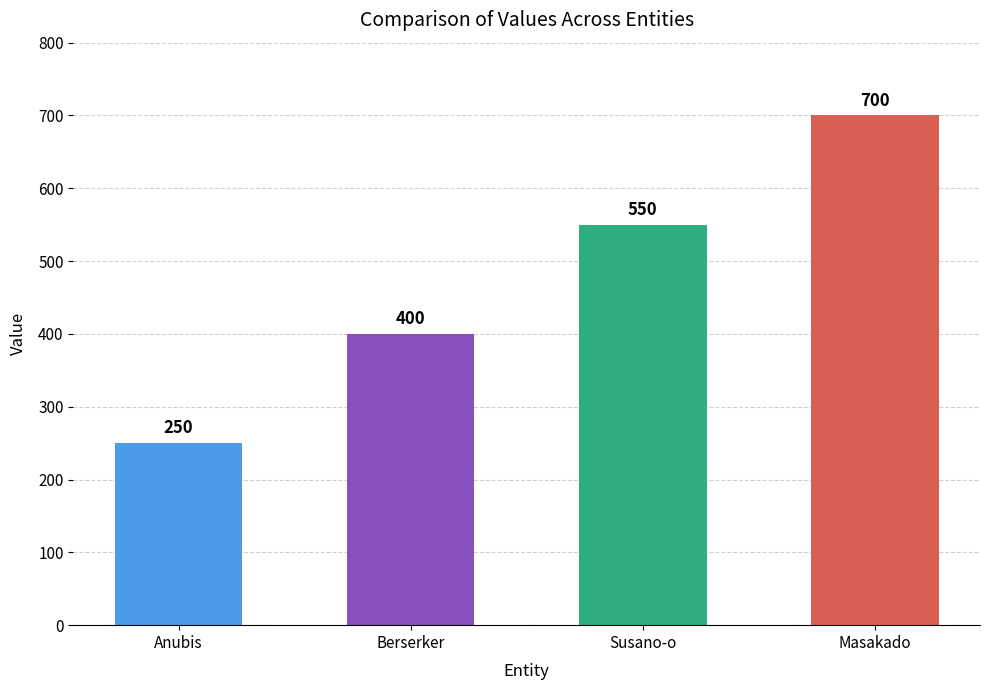

How many series are shown in this chart?

1